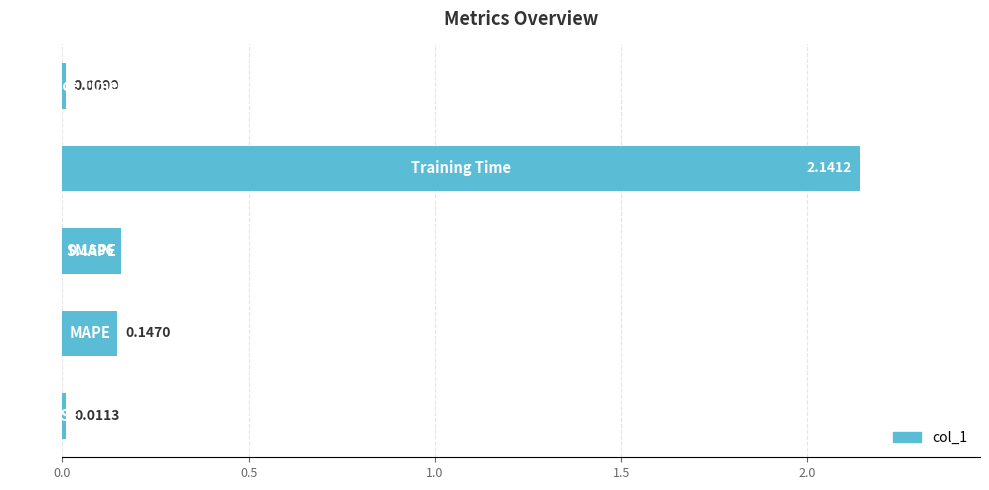

What is the average value?

0.5